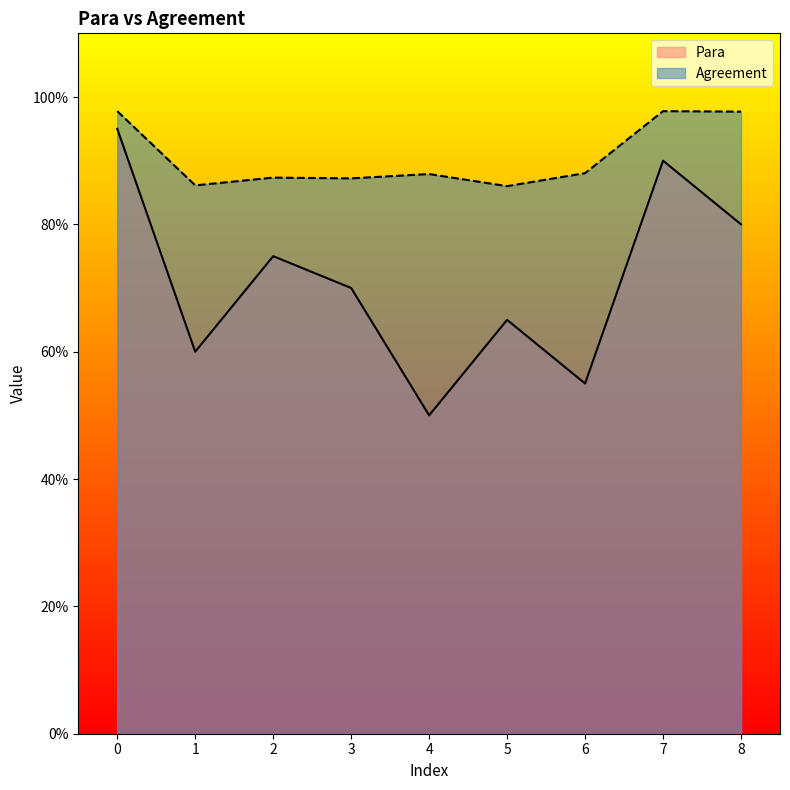

Reading left to right, list all the values displayed in this chart.

Para: 0=0.9	1=0.6	2=0.8	3=0.7	4=0.5	5=0.7	6=0.6	7=0.9	8=0.8
Agreement: 0=1.0	1=0.9	2=0.9	3=0.9	4=0.9	5=0.9	6=0.9	7=1.0	8=1.0